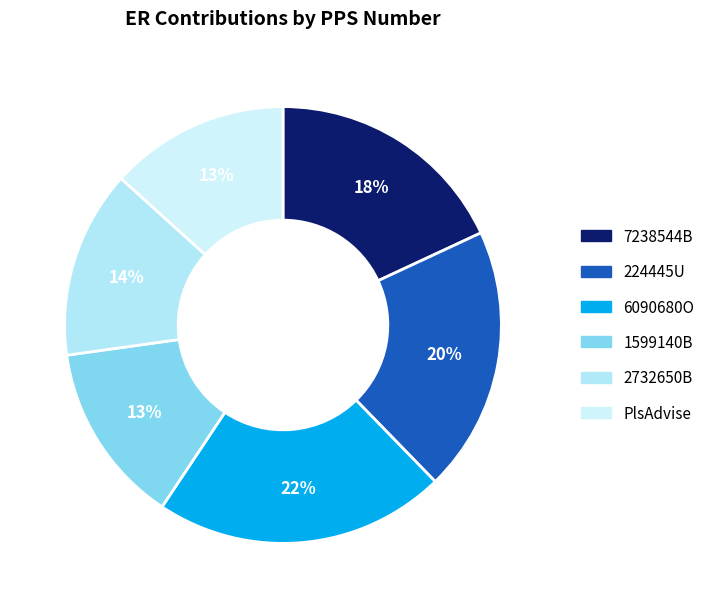

What percentage is the 2732650B slice, to the nearest percent?

14%